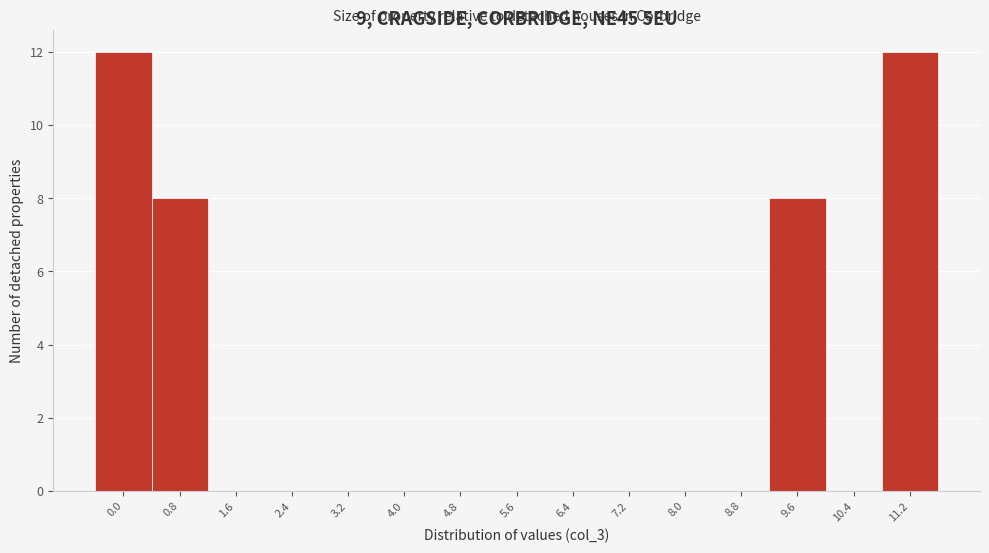

Reading left to right, what are all the values shown in this chart?

0.0=12	0.8=8	1.6=0	2.4=0	3.2=0	4.0=0	4.8=0	5.6=0	6.4=0	7.2=0	8.0=0	8.8=0	9.6=8	10.4=0	11.2=12